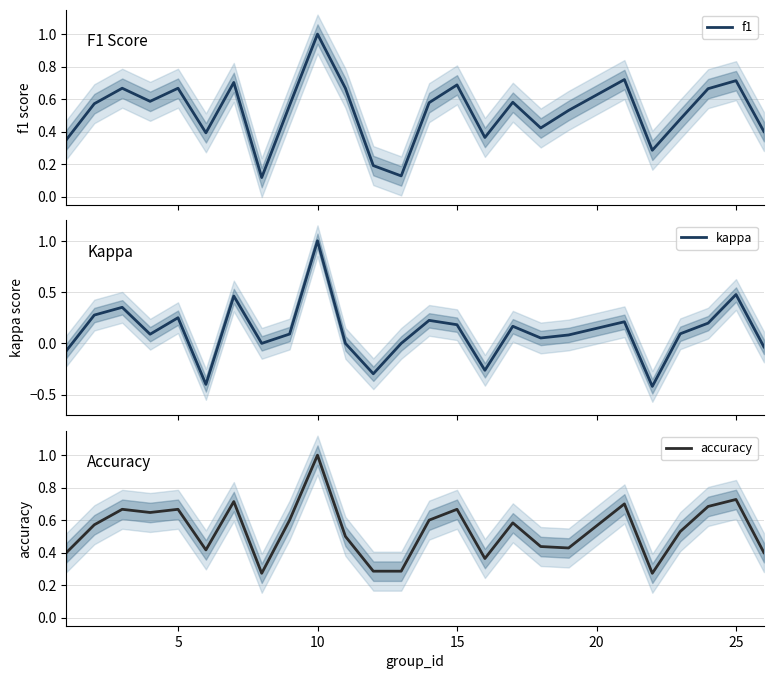

True or false: kappa and f1 cross at least once.

False